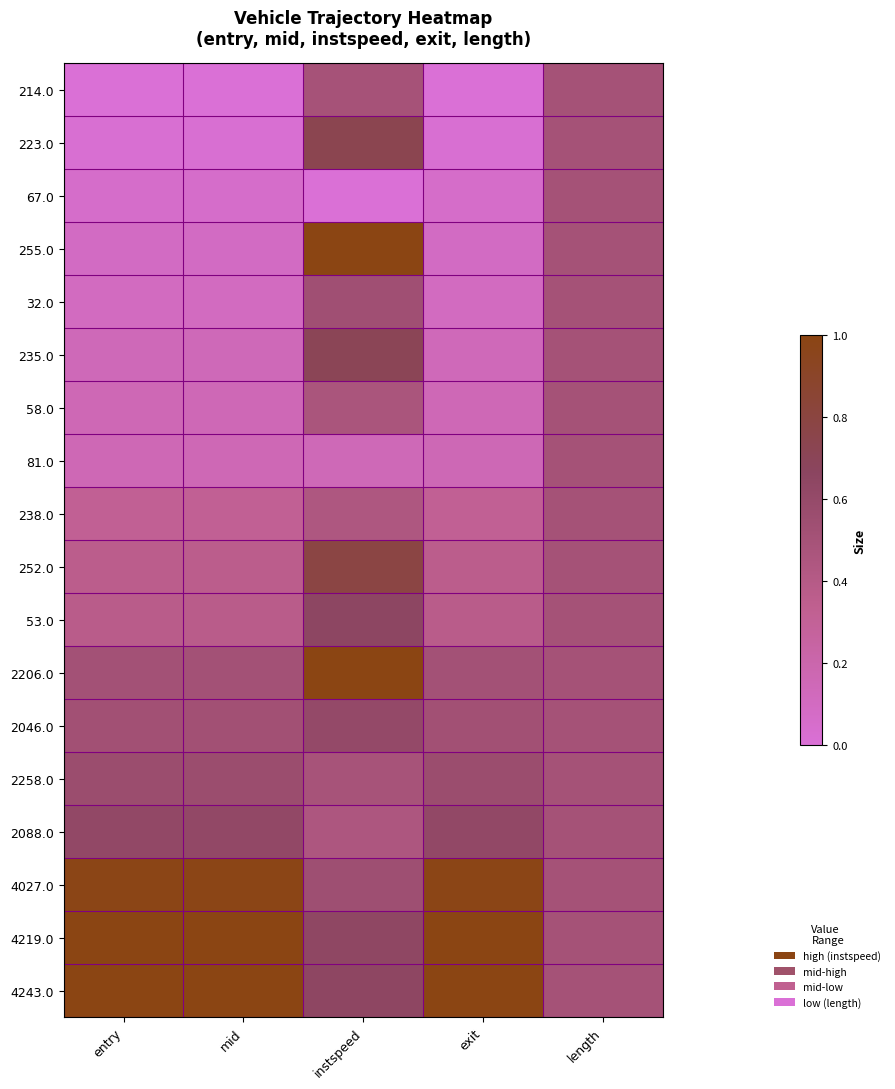

Which series has the widest spread of values?

255.0